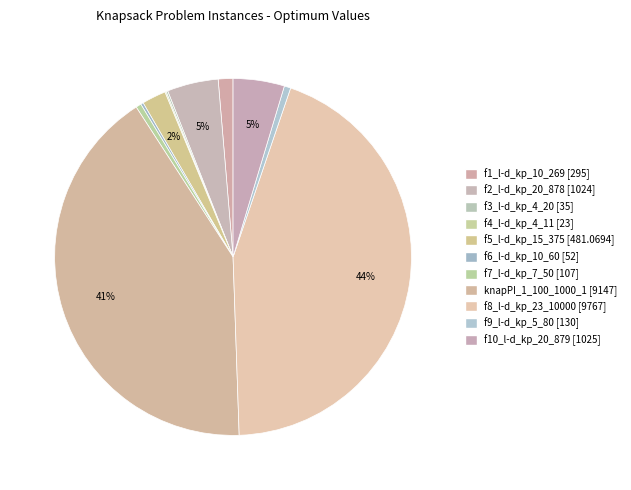

Does f5_l-d_kp_15_375 represent more than half of the total?

No